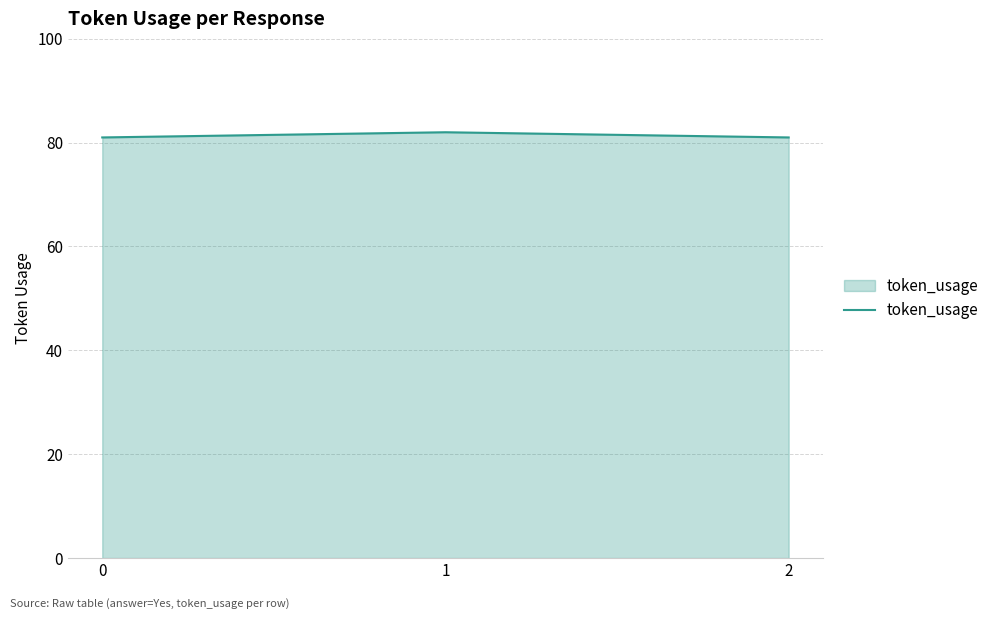

How many distinct data groups are displayed?

1